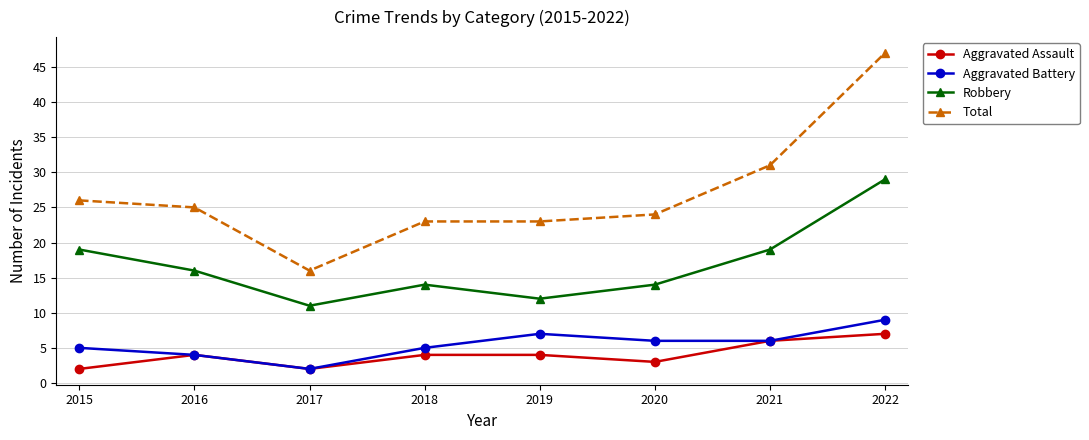

What is the approximate value of Aggravated Battery at 2019?

7